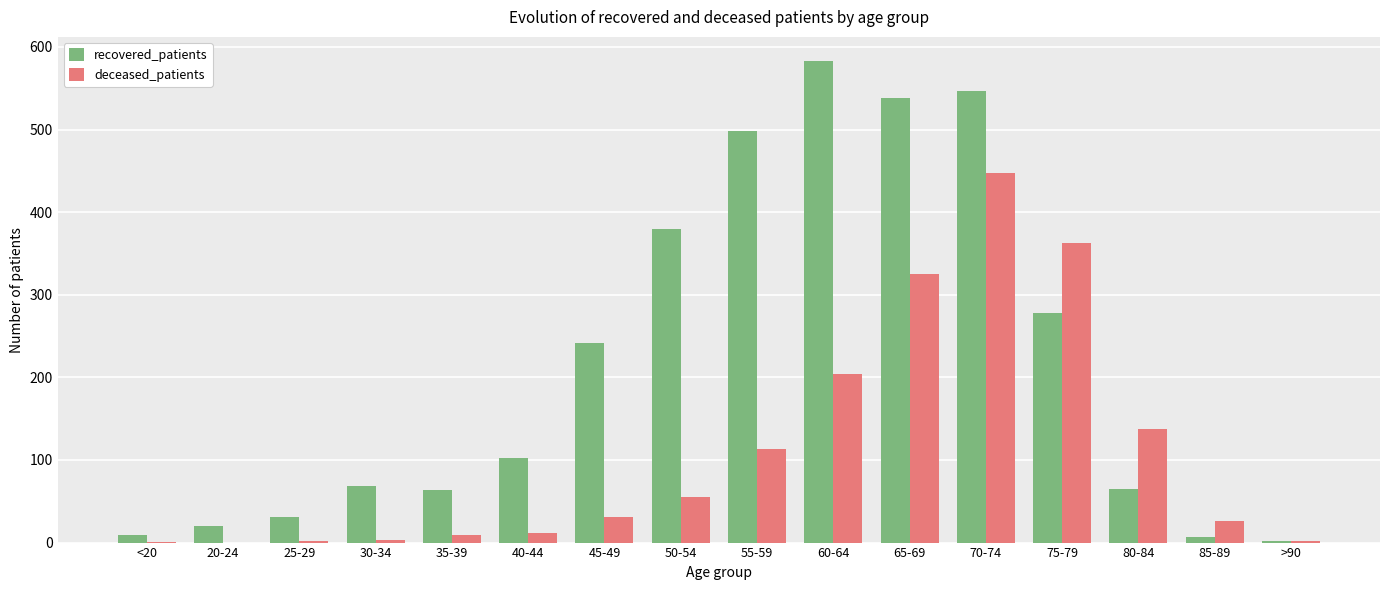

Between 45-49 and 65-69, which series saw the biggest shift?

recovered_patients